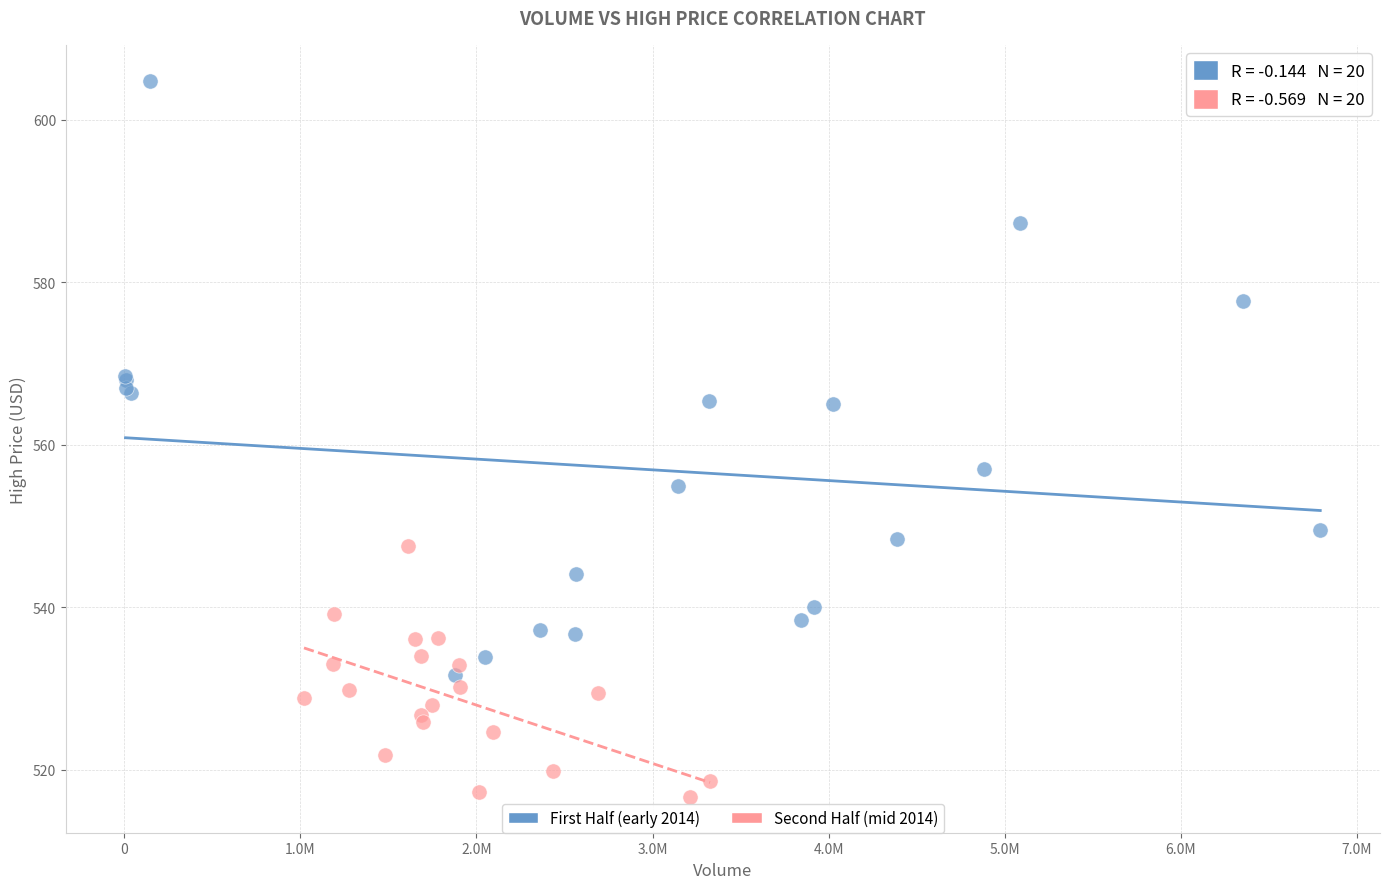

Which series reaches the minimum Y coordinate?

Second Half (mid 2014)